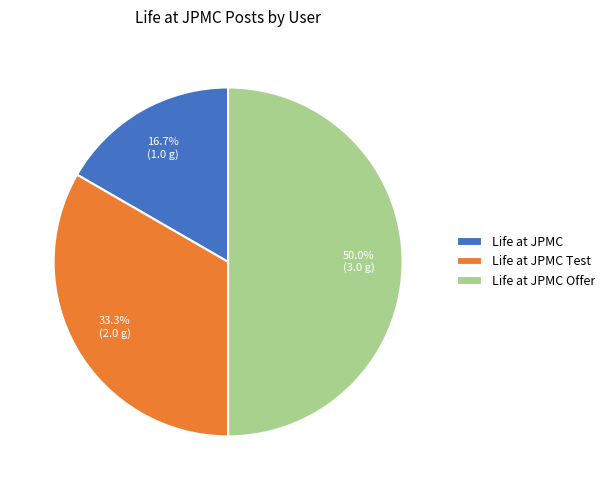

To the nearest percent, what is the combined percentage of Life at JPMC Test and Life at JPMC?

50%